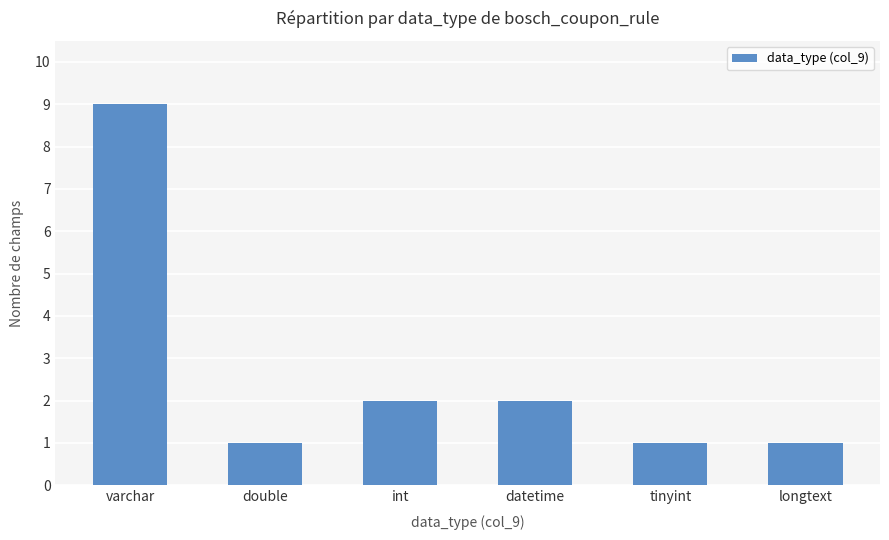

Are the bars horizontal?

No